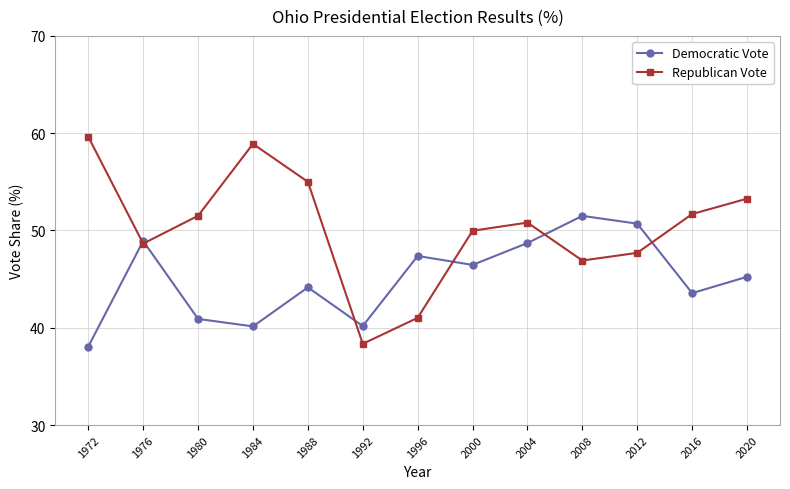

How many data points in Democratic Vote are less than 45?

6